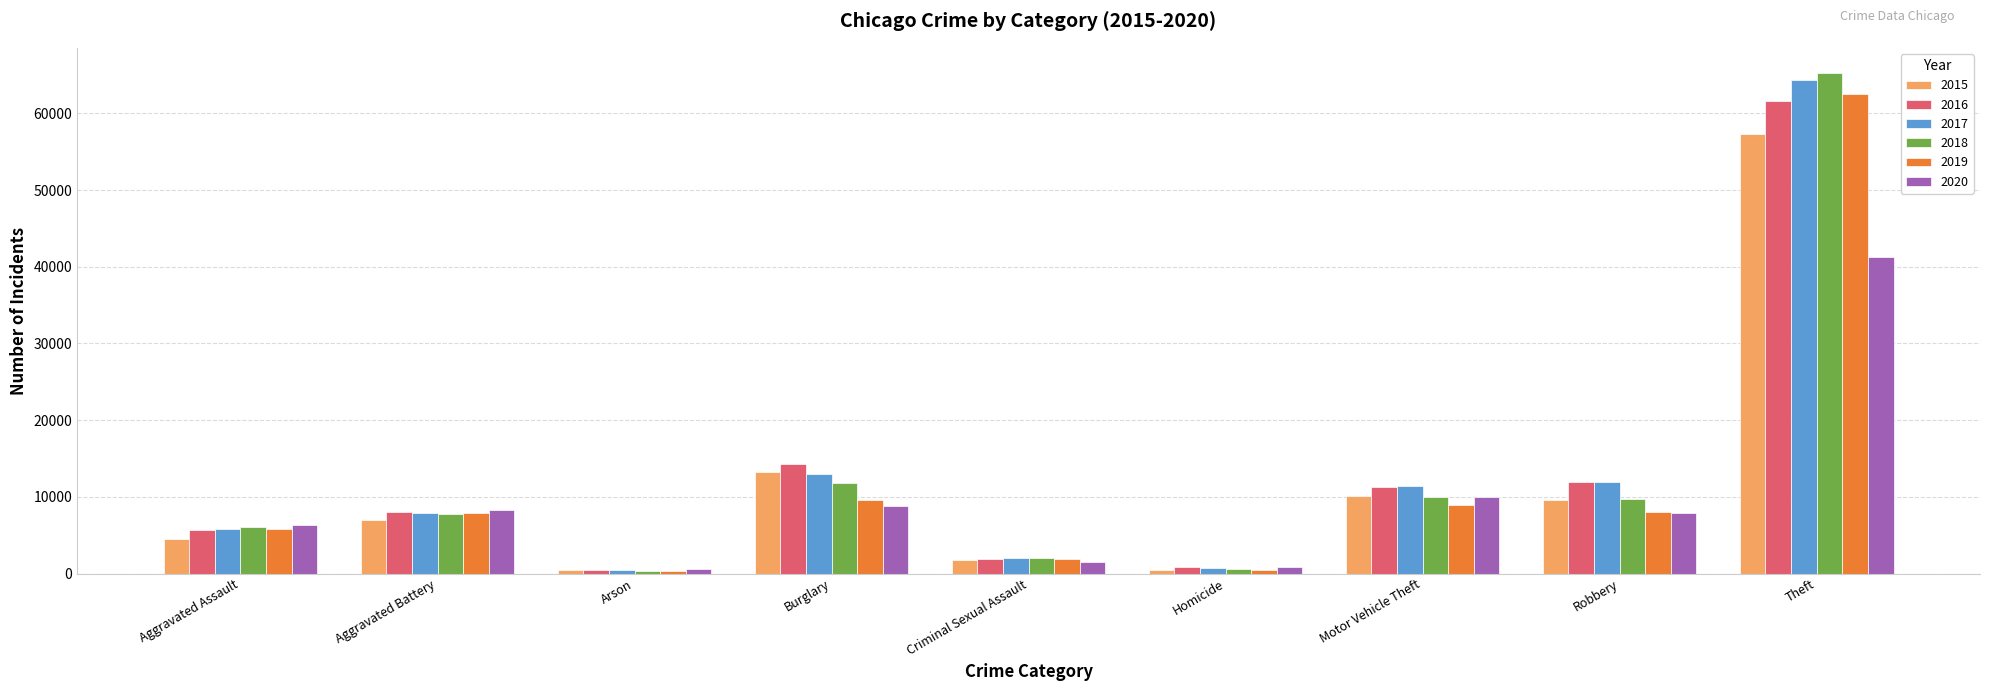

What is the sum of the 2018 values at Homicide and Aggravated Battery?

8323